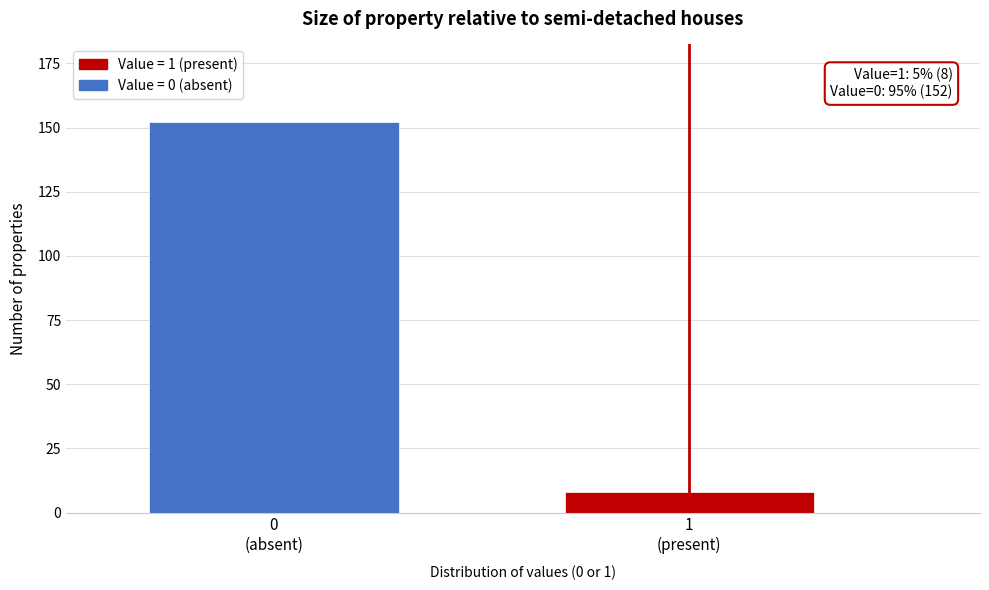

Reading right to left, list all the values displayed in this chart.

8	152